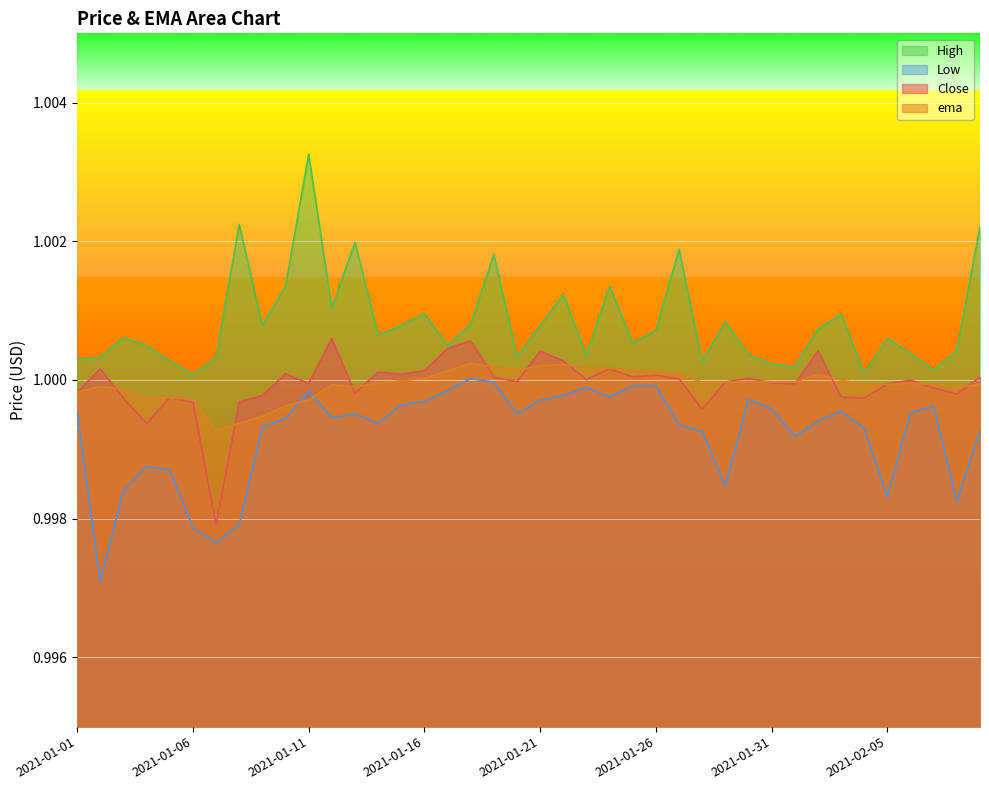

At which label is Low closest to 0?

2021-01-02